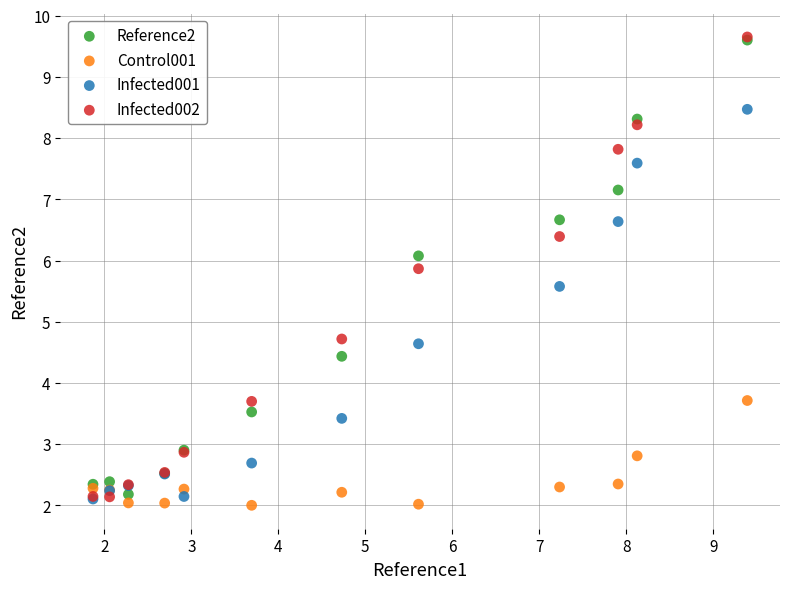

What are all the series names shown in the legend?

Reference2, Control001, Infected001, Infected002